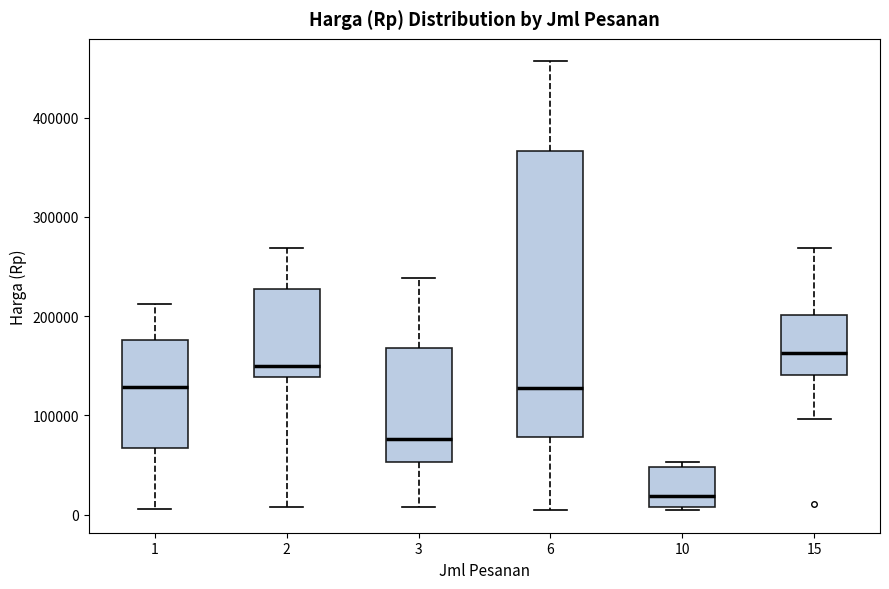

Reading left to right, read every box against the y-axis: the position of its median line, the range the box covers, and the ends of its whiskers. The values are not printed on the chart, so give them approximately, as read against the axis.

1: median 130000, box 70000 to 180000, whiskers 10000 to 210000
2: median 150000, box 140000 to 230000, whiskers 10000 to 270000
3: median 80000, box 50000 to 170000, whiskers 10000 to 240000
6: median 130000, box 80000 to 370000, whiskers 0 to 460000
10: median 20000, box 10000 to 50000, whiskers 0 to 50000 (just above the box's upper edge)
15: median 160000, box 140000 to 200000, whiskers 100000 to 270000